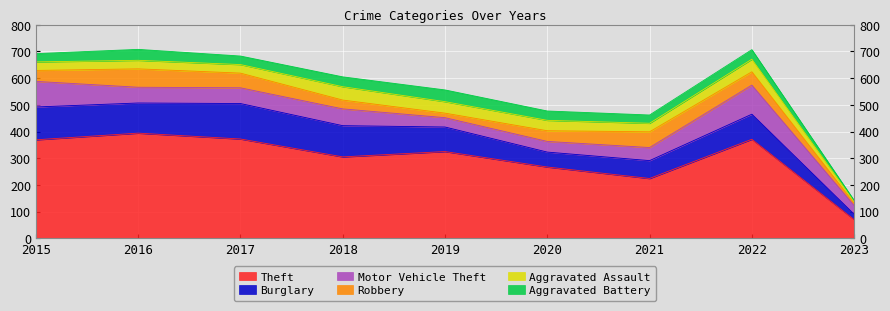

The Aggravated Battery series shows 41 at 2016. True or false?

True